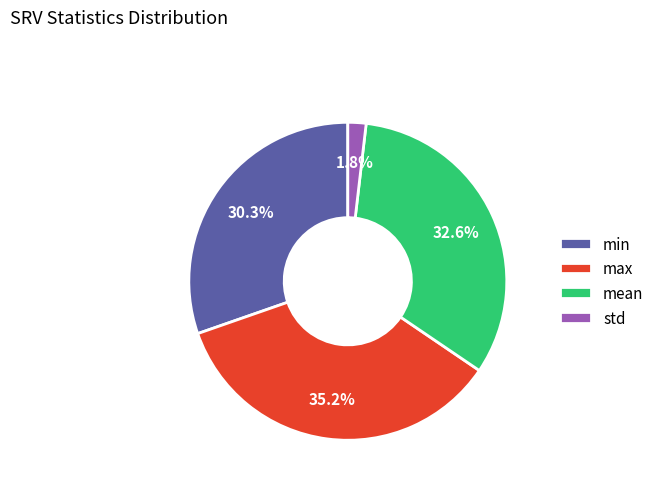

To the nearest percent, what is the combined percentage of min and mean?

63%